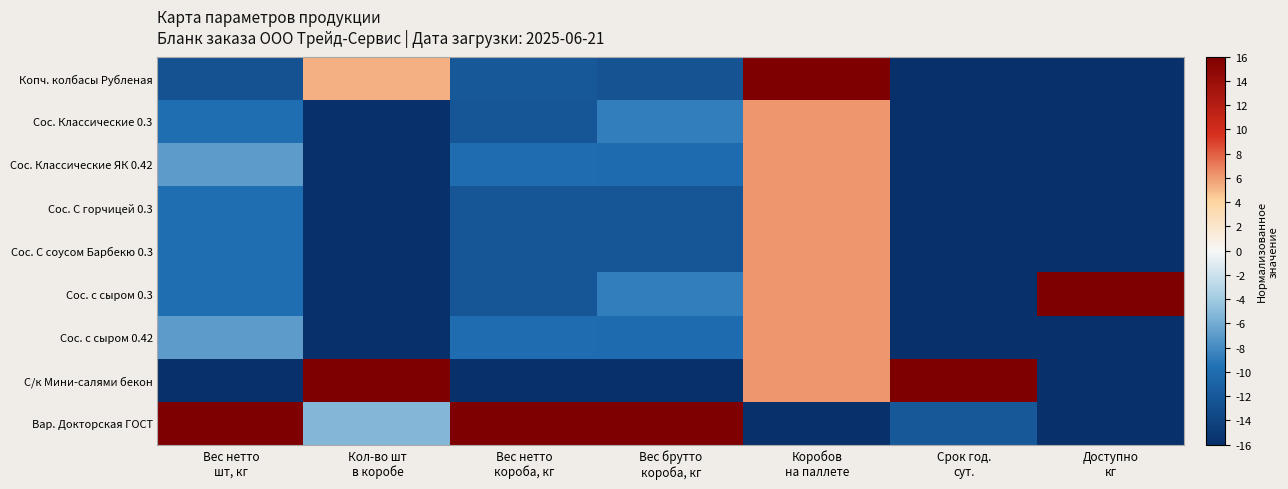

Reading right to left, extract all data points from this chart.

Копч. колбасы Рубленая: Доступно
кг=-16.0	Срок год.
сут.=-16.0	Коробов
на паллете=16.0	Вес брутто
короба, кг=-12.4	Вес нетто
короба, кг=-11.9	Кол-во шт
в коробе=5.3	Вес нетто
шт, кг=-12.6
Сос. Классические 0.3: Доступно
кг=-16.0	Срок год.
сут.=-16.0	Коробов
на паллете=6.2	Вес брутто
короба, кг=-8.8	Вес нетто
короба, кг=-12.2	Кол-во шт
в коробе=-16.0	Вес нетто
шт, кг=-9.8
Сос. Классические ЯК 0.42: Доступно
кг=-16.0	Срок год.
сут.=-16.0	Коробов
на паллете=6.2	Вес брутто
короба, кг=-10.0	Вес нетто
короба, кг=-10.0	Кол-во шт
в коробе=-16.0	Вес нетто
шт, кг=-6.9
Сос. С горчицей 0.3: Доступно
кг=-16.0	Срок год.
сут.=-16.0	Коробов
на паллете=6.2	Вес брутто
короба, кг=-12.2	Вес нетто
короба, кг=-12.2	Кол-во шт
в коробе=-16.0	Вес нетто
шт, кг=-9.8
Сос. С соусом Барбекю 0.3: Доступно
кг=-16.0	Срок год.
сут.=-16.0	Коробов
на паллете=6.2	Вес брутто
короба, кг=-12.2	Вес нетто
короба, кг=-12.2	Кол-во шт
в коробе=-16.0	Вес нетто
шт, кг=-9.8
Сос. с сыром 0.3: Доступно
кг=16.0	Срок год.
сут.=-16.0	Коробов
на паллете=6.2	Вес брутто
короба, кг=-8.8	Вес нетто
короба, кг=-12.2	Кол-во шт
в коробе=-16.0	Вес нетто
шт, кг=-9.8
Сос. с сыром 0.42: Доступно
кг=-16.0	Срок год.
сут.=-16.0	Коробов
на паллете=6.2	Вес брутто
короба, кг=-10.0	Вес нетто
короба, кг=-10.0	Кол-во шт
в коробе=-16.0	Вес нетто
шт, кг=-6.9
С/к Мини-салями бекон: Доступно
кг=-16.0	Срок год.
сут.=16.0	Коробов
на паллете=6.2	Вес брутто
короба, кг=-16.0	Вес нетто
короба, кг=-16.0	Кол-во шт
в коробе=16.0	Вес нетто
шт, кг=-16.0
Вар. Докторская ГОСТ: Доступно
кг=-16.0	Срок год.
сут.=-12.0	Коробов
на паллете=-16.0	Вес брутто
короба, кг=16.0	Вес нетто
короба, кг=16.0	Кол-во шт
в коробе=-5.3	Вес нетто
шт, кг=16.0